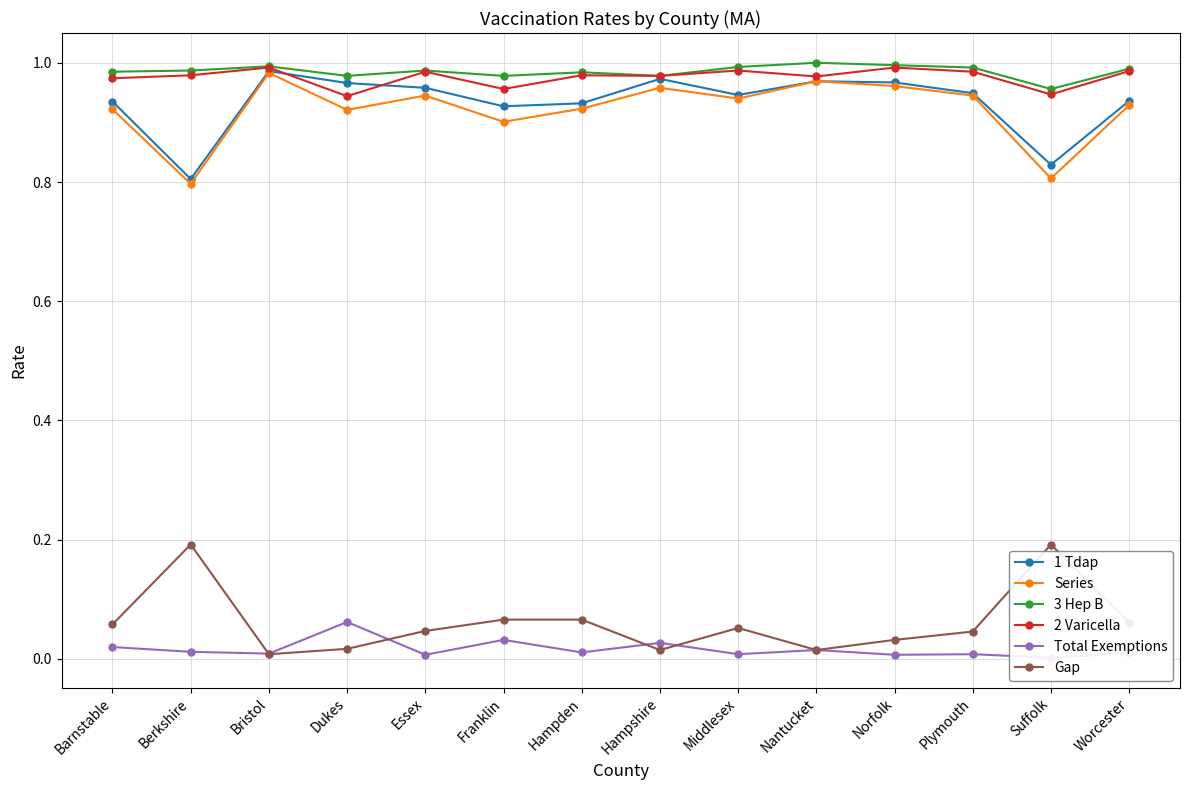

True or false: 1 Tdap has a value of 1.0 at Nantucket.

True